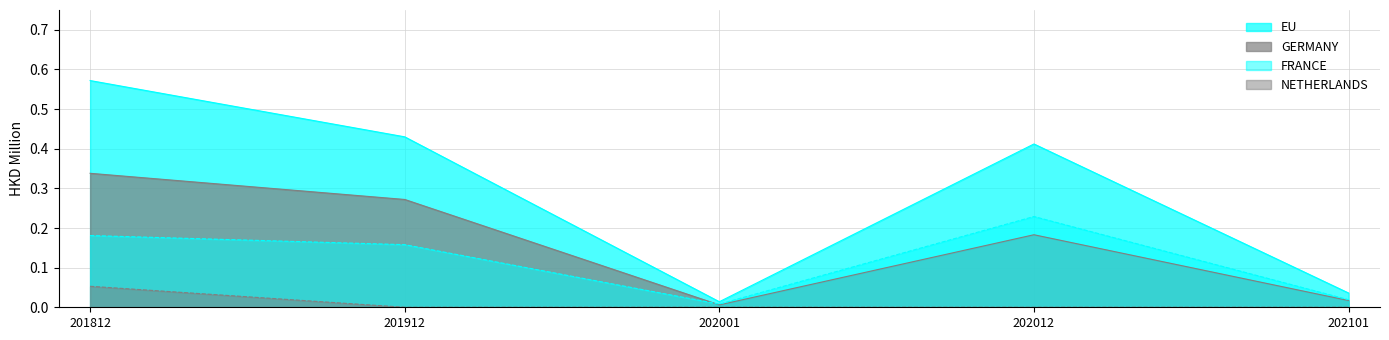

How many 201912 values are between 0 and 1?

4